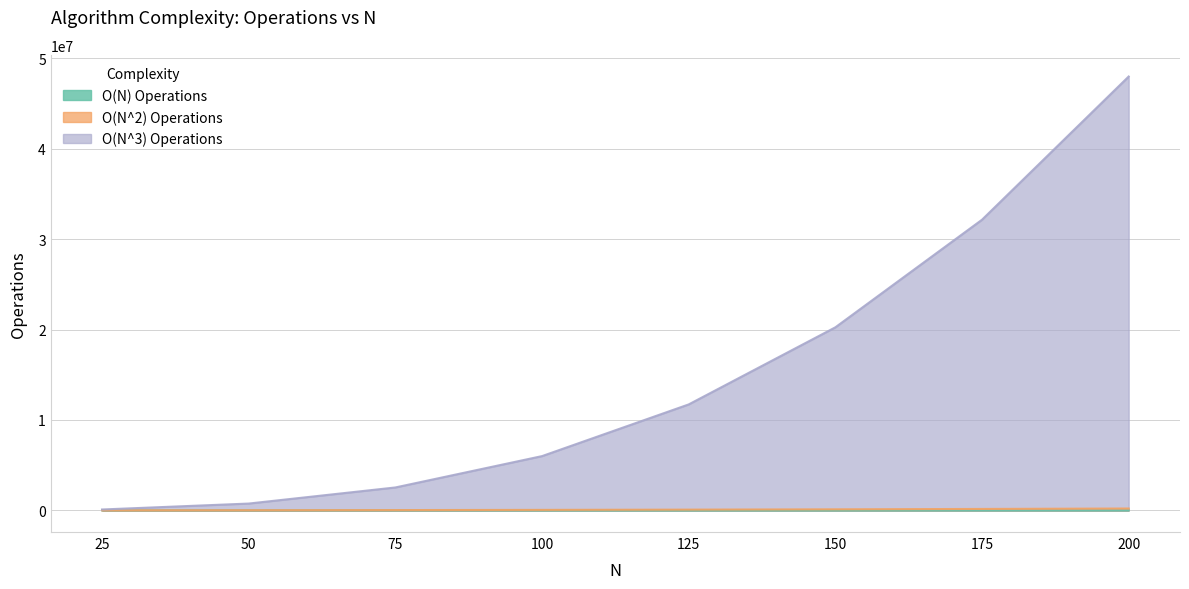

What is the difference between the second highest and minimum values in the O(N^2) Operations series?

150750